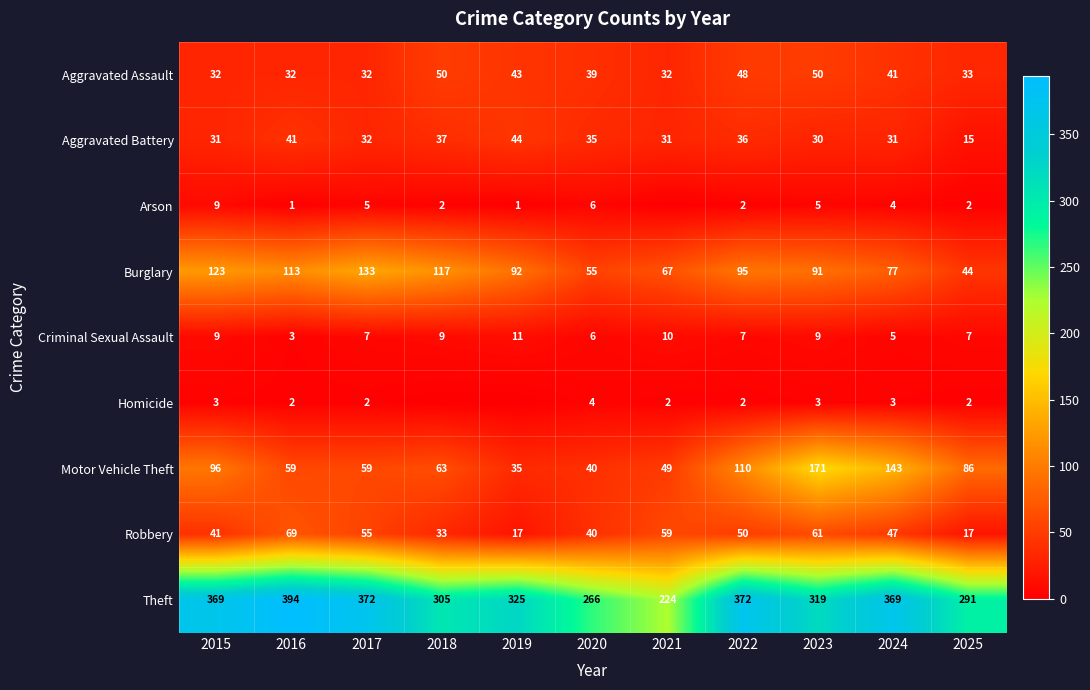

What is the greatest value displayed?

394